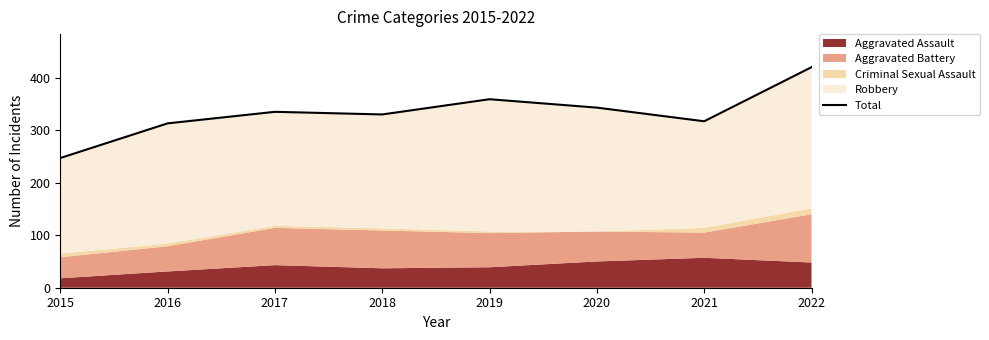

What value does the data have at 2019, to the nearest 5?

360